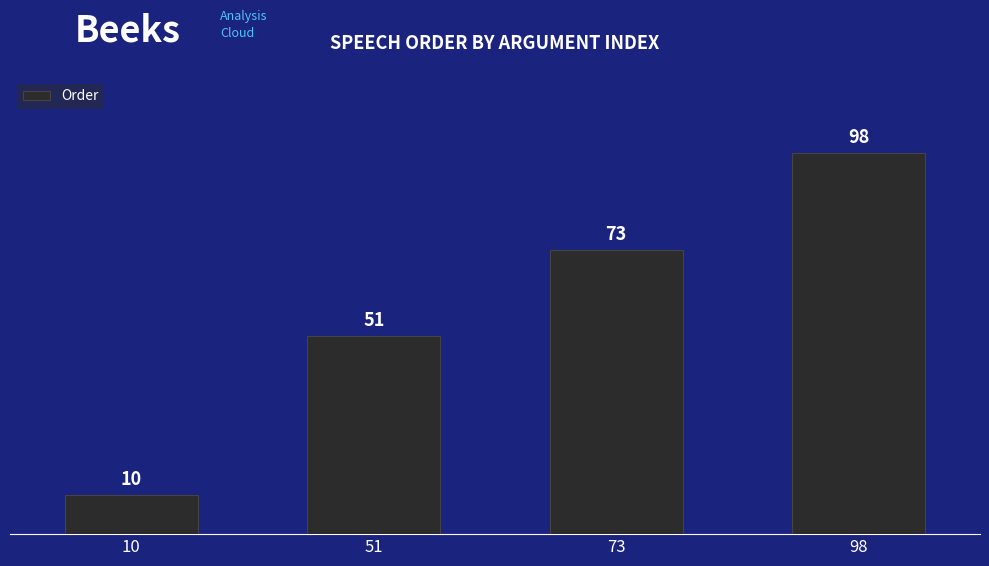

What is the difference between the maximum and minimum values?

88